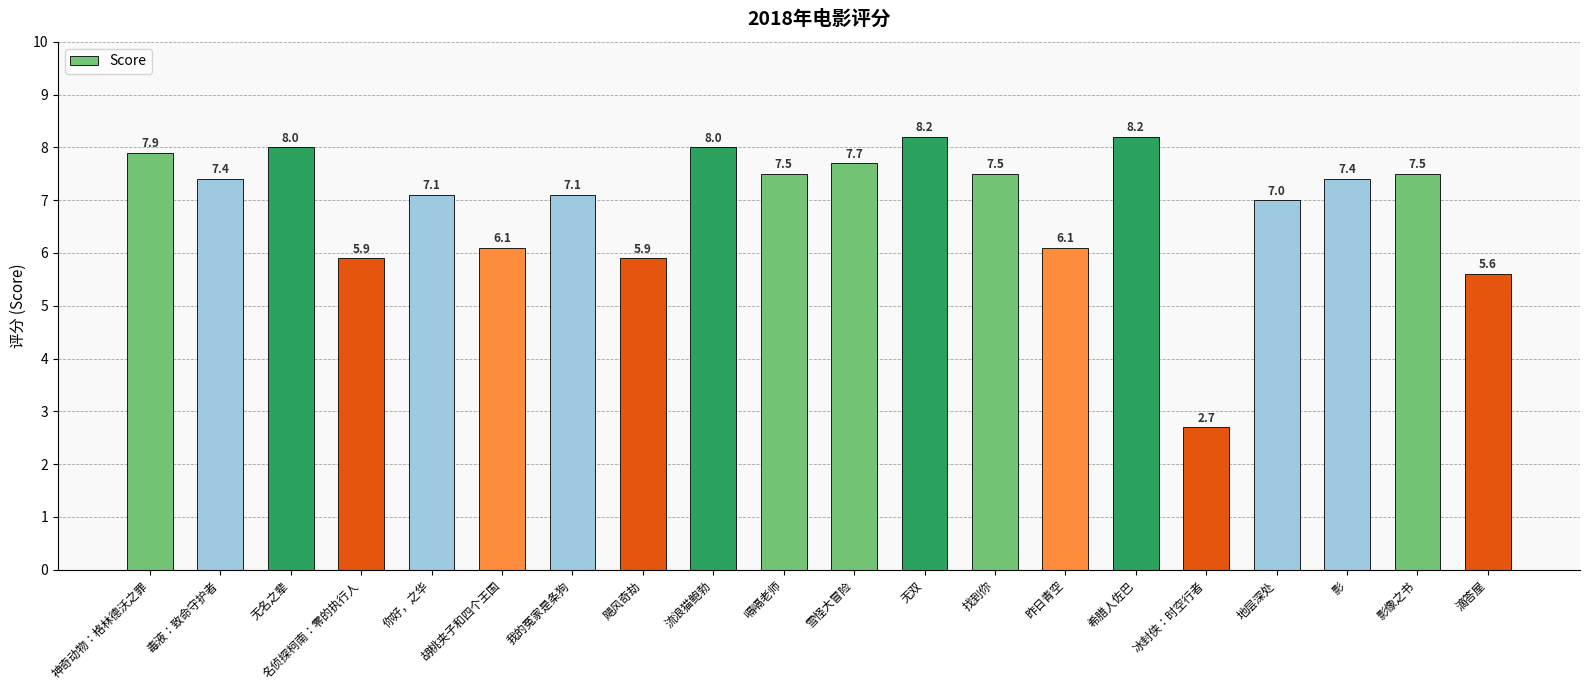

Where does the data first go above 7?

神奇动物：格林德沃之罪